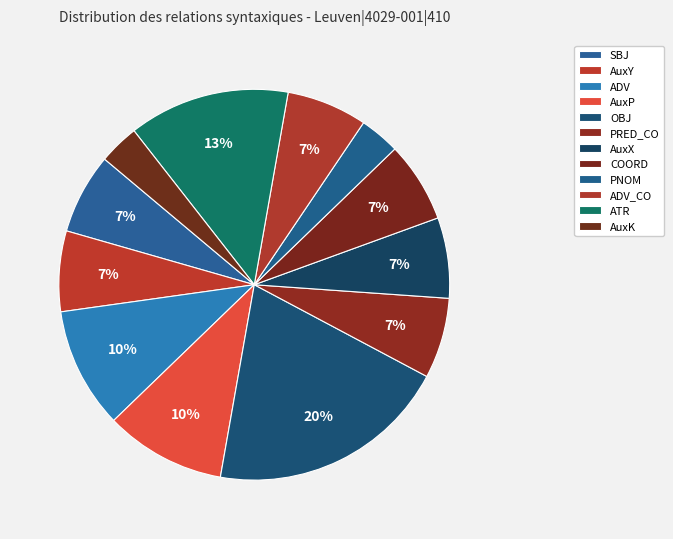

Is it true that AuxK is 1% of the pie?

False